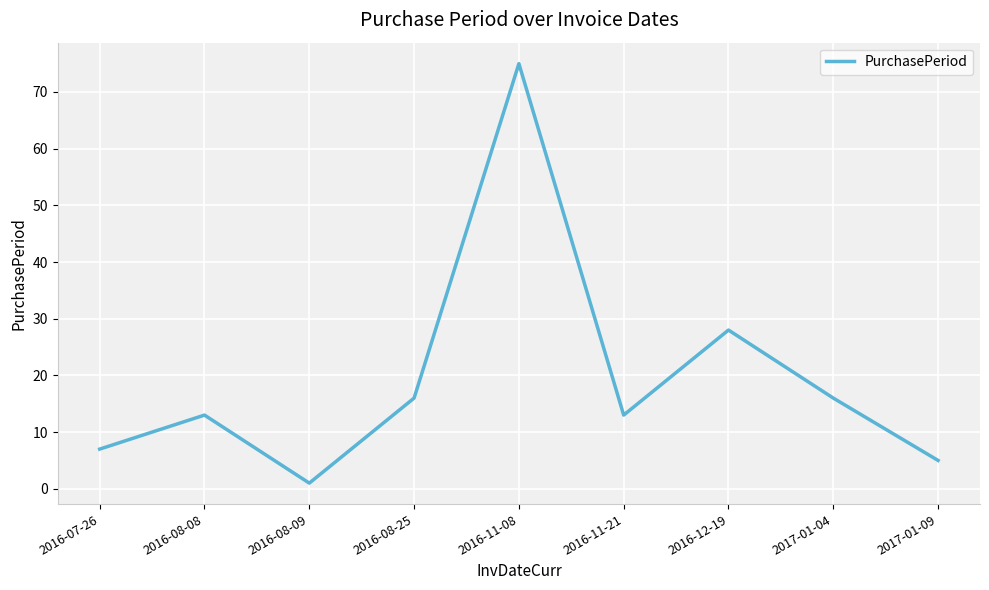

How many series are shown in this chart?

1